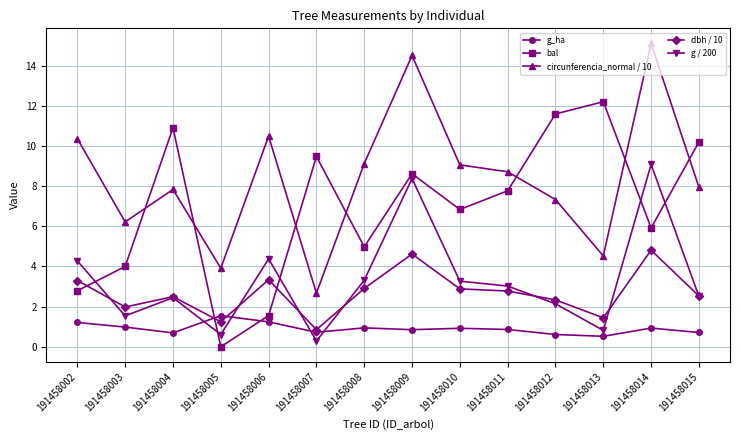

What is the lowest value of the circunferencia_normal / 10 series?

2.7